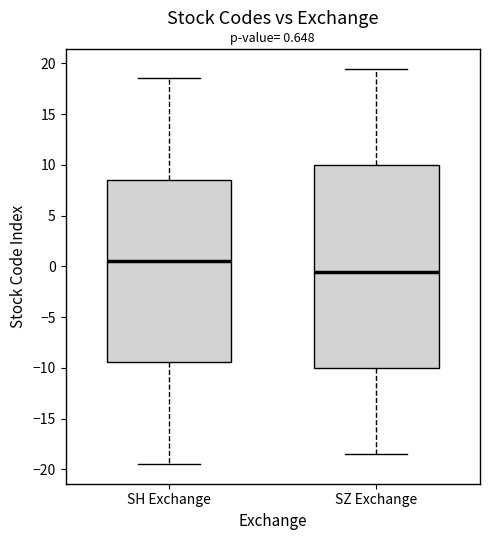

Which box is the tallest, from its lower edge to its upper edge?

SZ Exchange